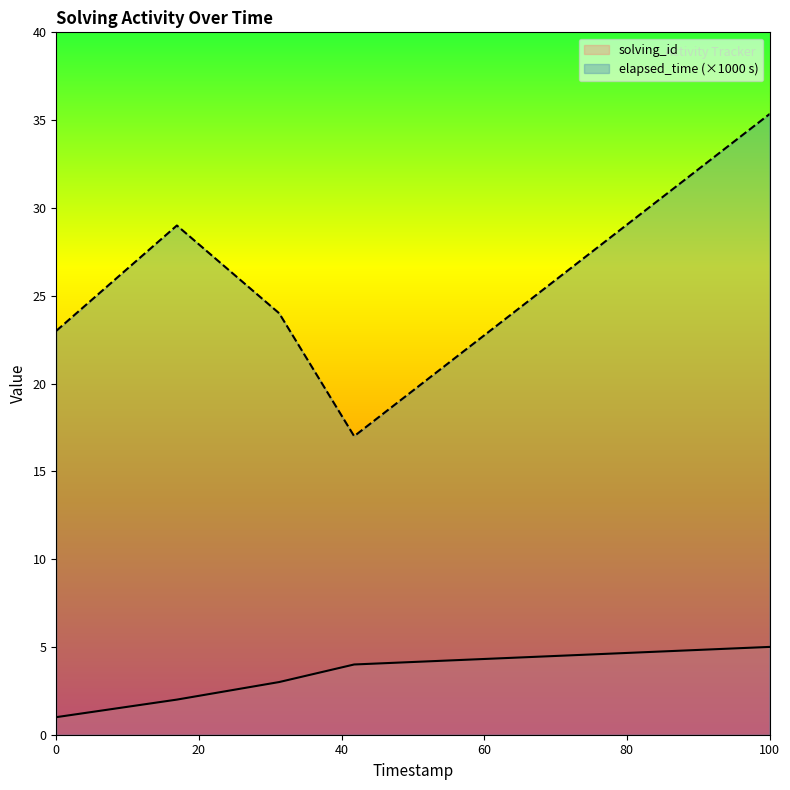

How many values in the elapsed_time series are below 29?

3